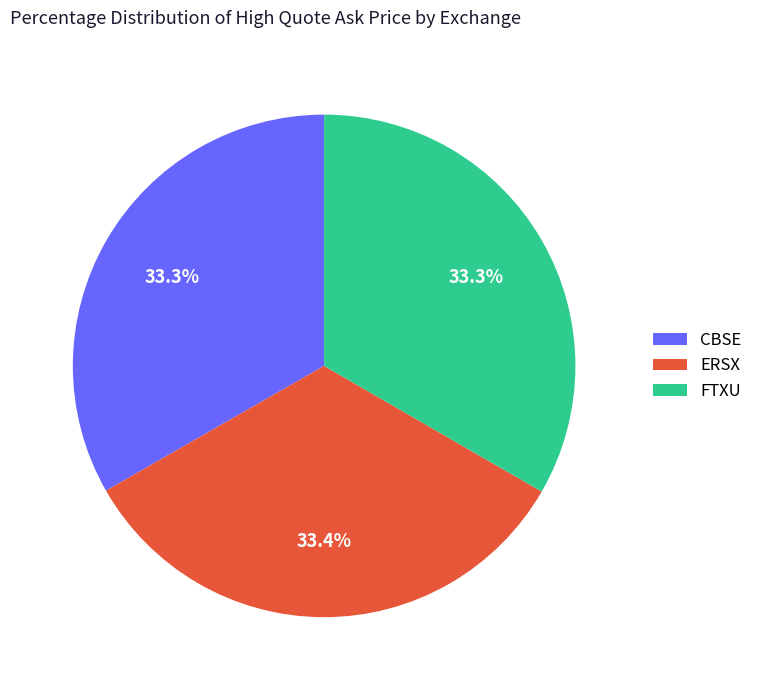

Does any single category account for the majority?

No